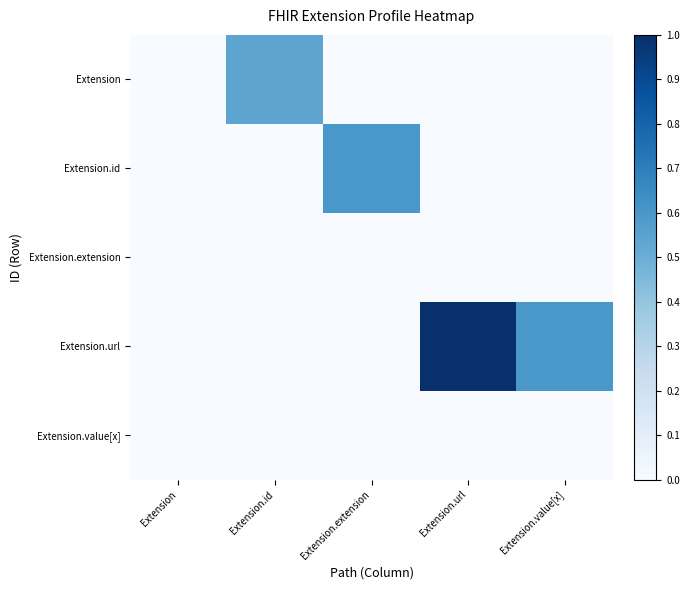

What is the total value across all series at Extension.extension?

0.6